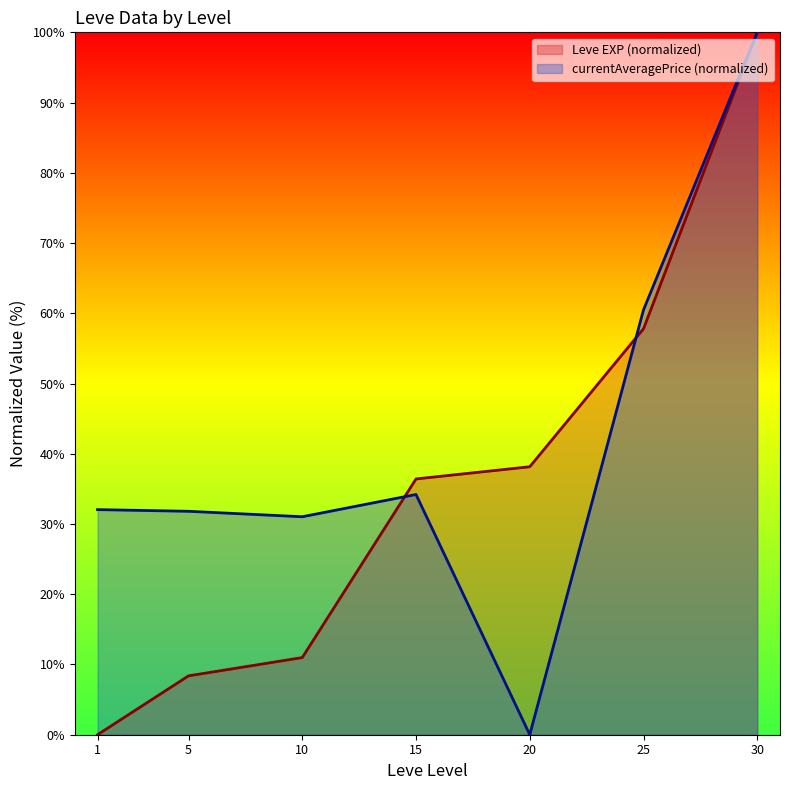

Which label corresponds to the smallest value in the chart?

1